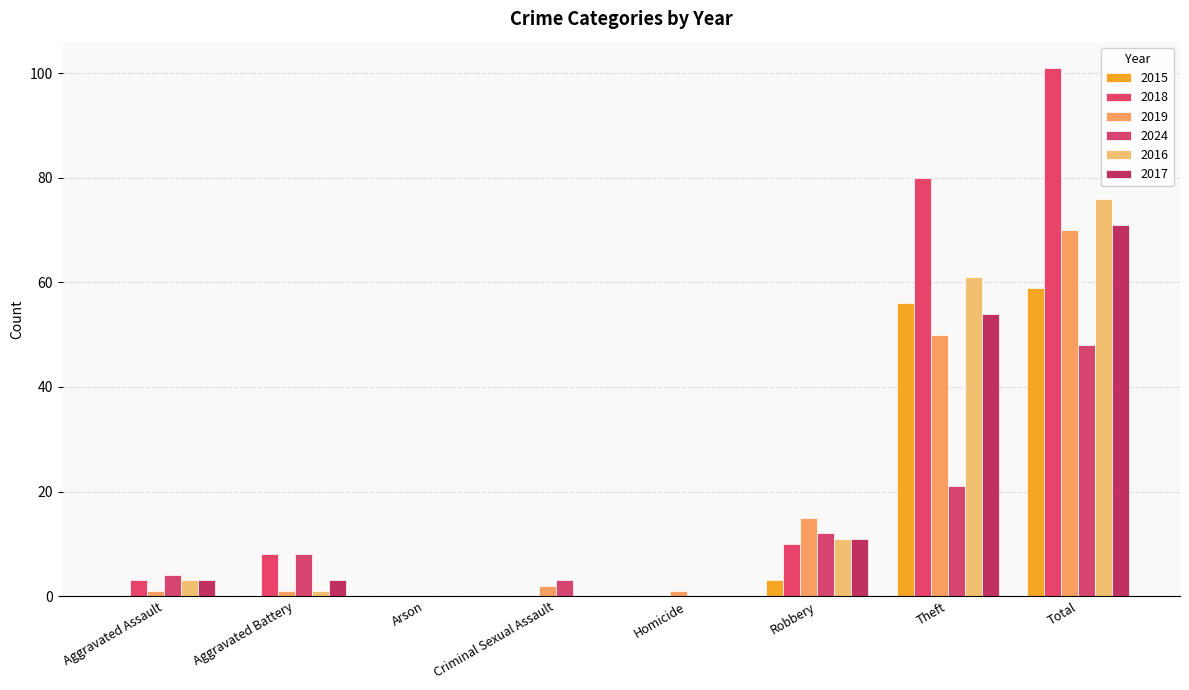

At which category is the sum across all series the highest?

Total